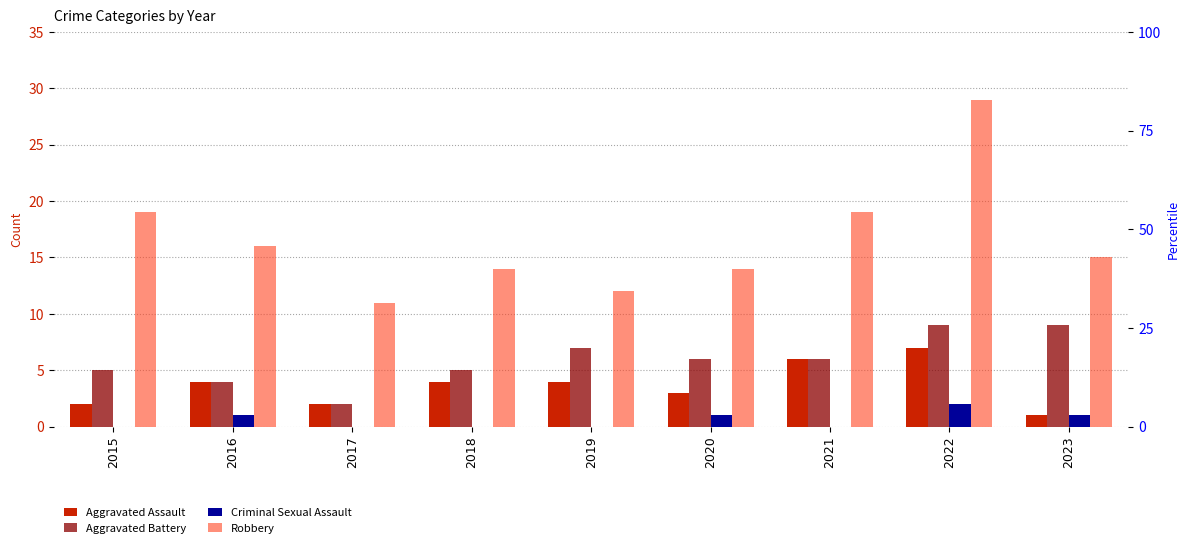

Reading left to right, what are all the values shown in this chart?

Aggravated Assault: 2	4	2	4	4	3	6	7	1
Aggravated Battery: 5	4	2	5	7	6	6	9	9
Criminal Sexual Assault: 0	1	0	0	0	1	0	2	1
Robbery: 19	16	11	14	12	14	19	29	15